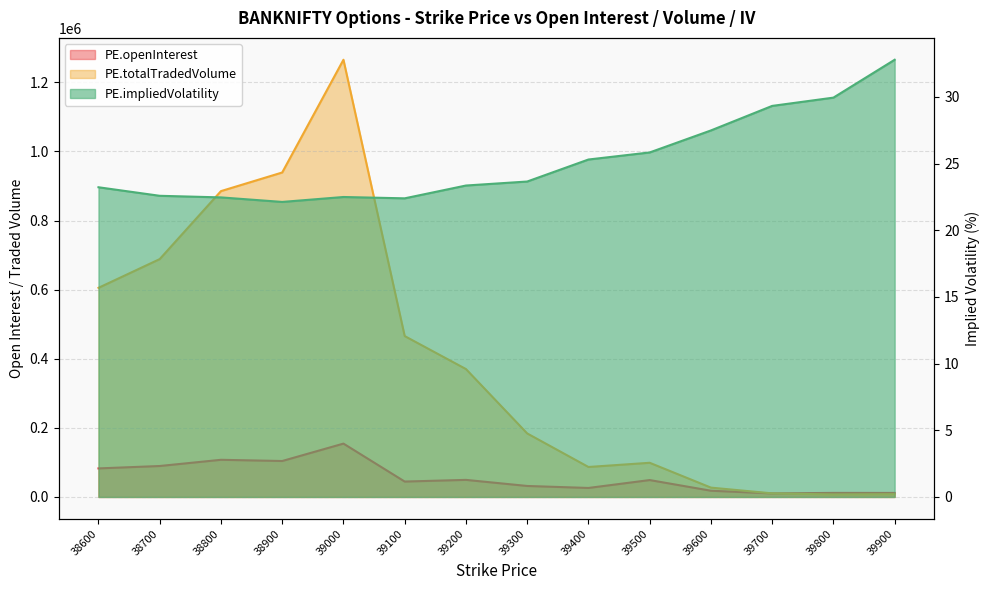

Does the chart display data point markers on the line(s)?

No